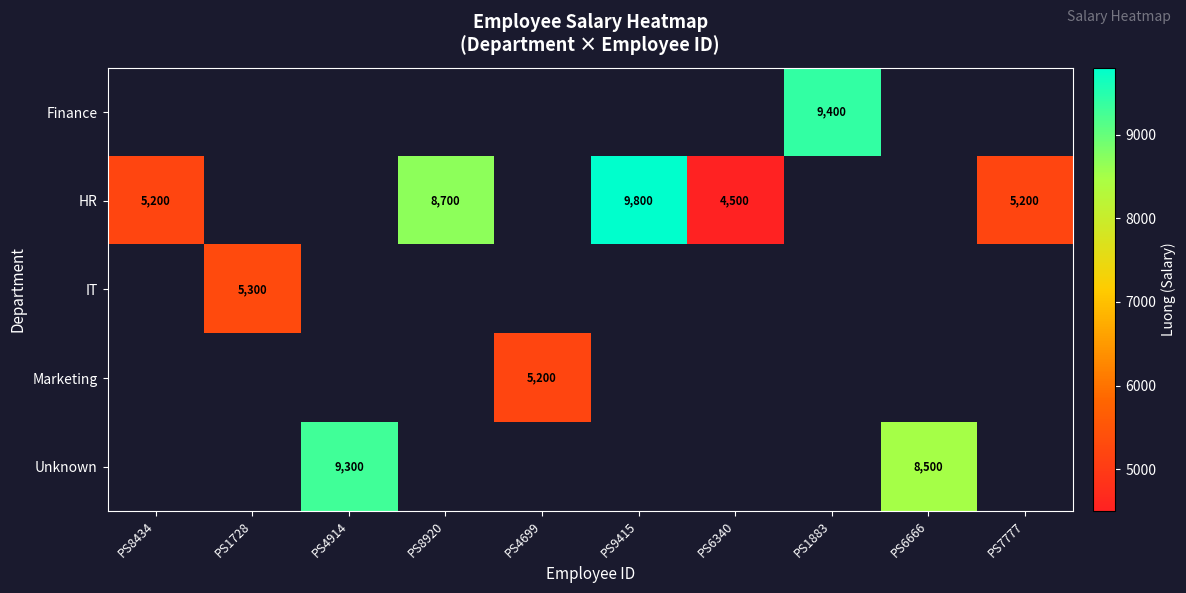

Count the number of categories in the chart.

10